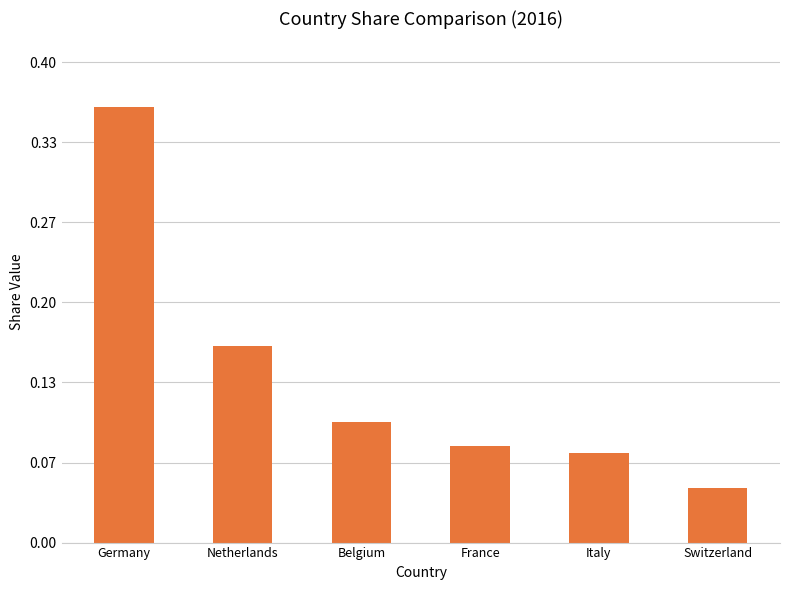

How many values are between 0 and 1?

6